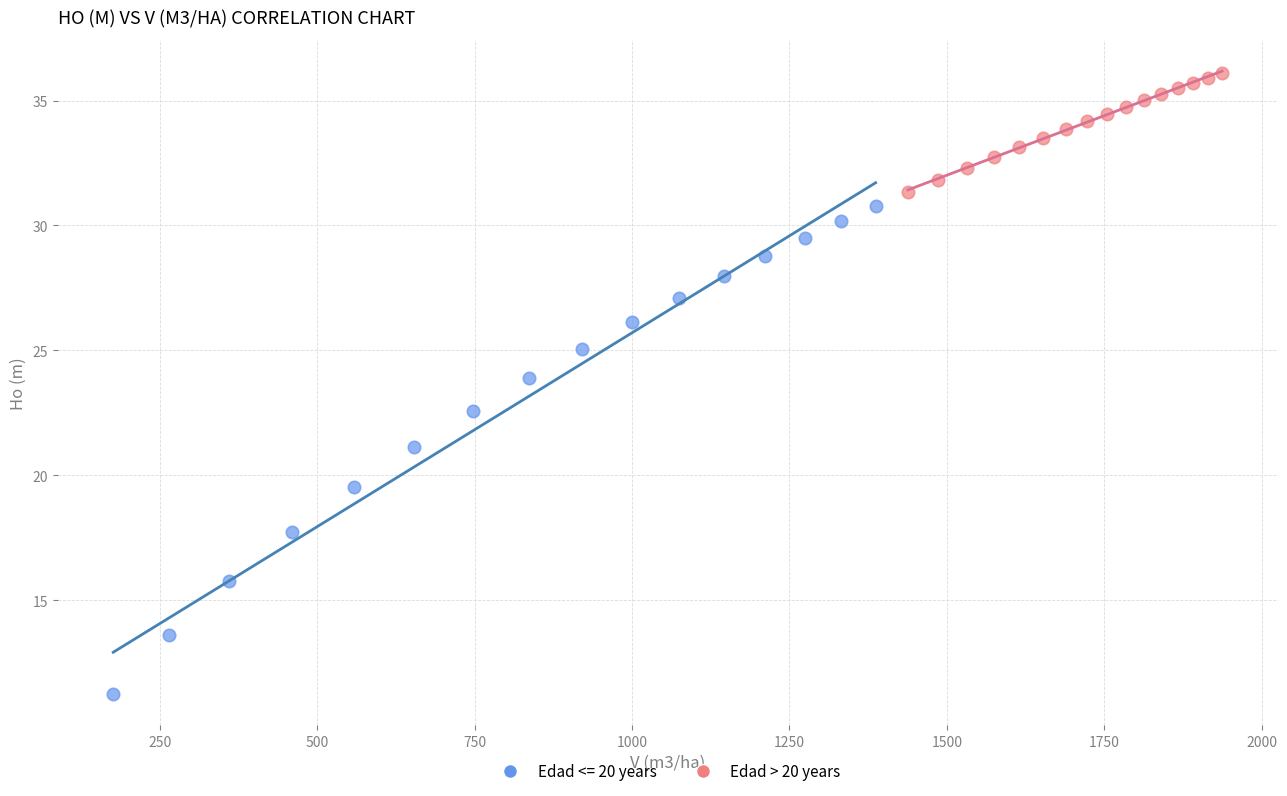

Which series has the widest spread of Y values?

Edad <= 20 years